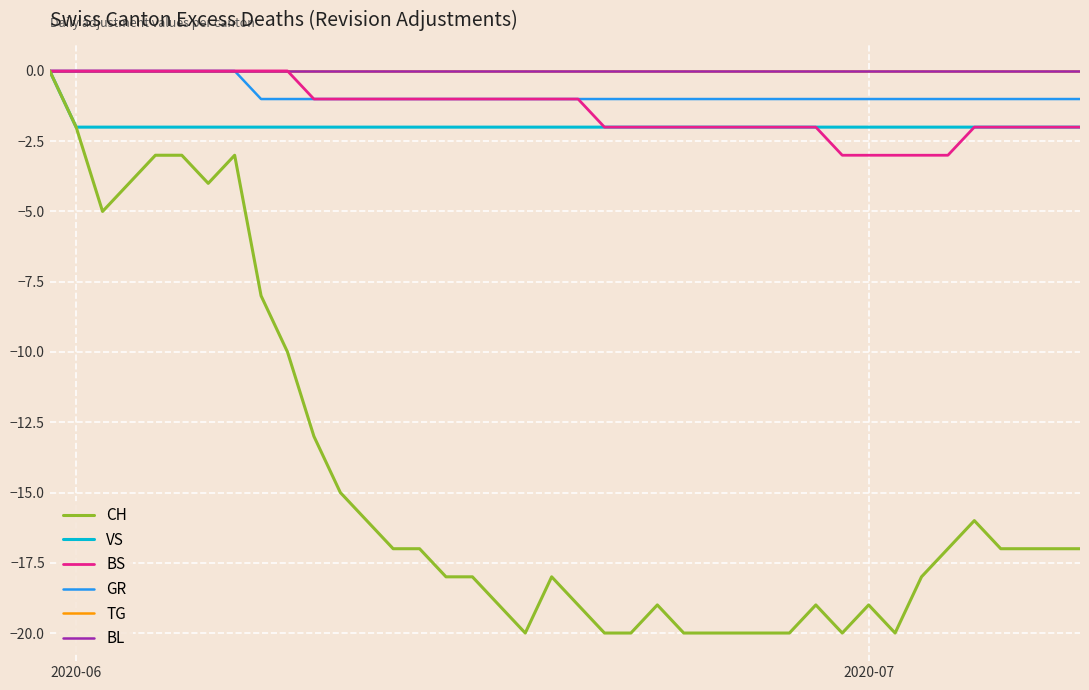

Does the chart have visible grid lines?

Yes